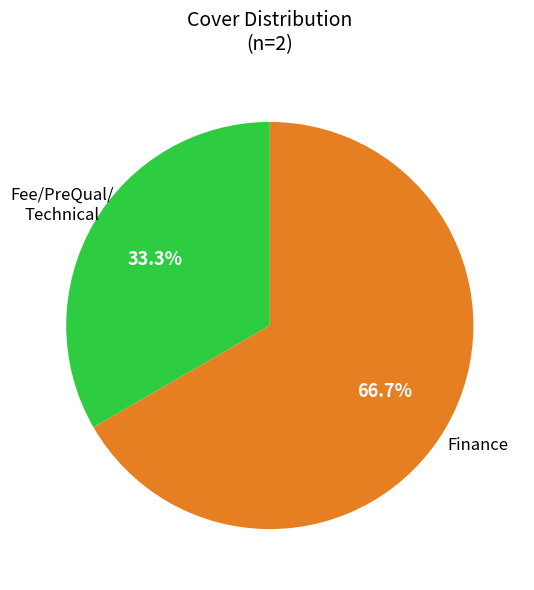

Is there any slice that represents more than half of the pie?

Yes